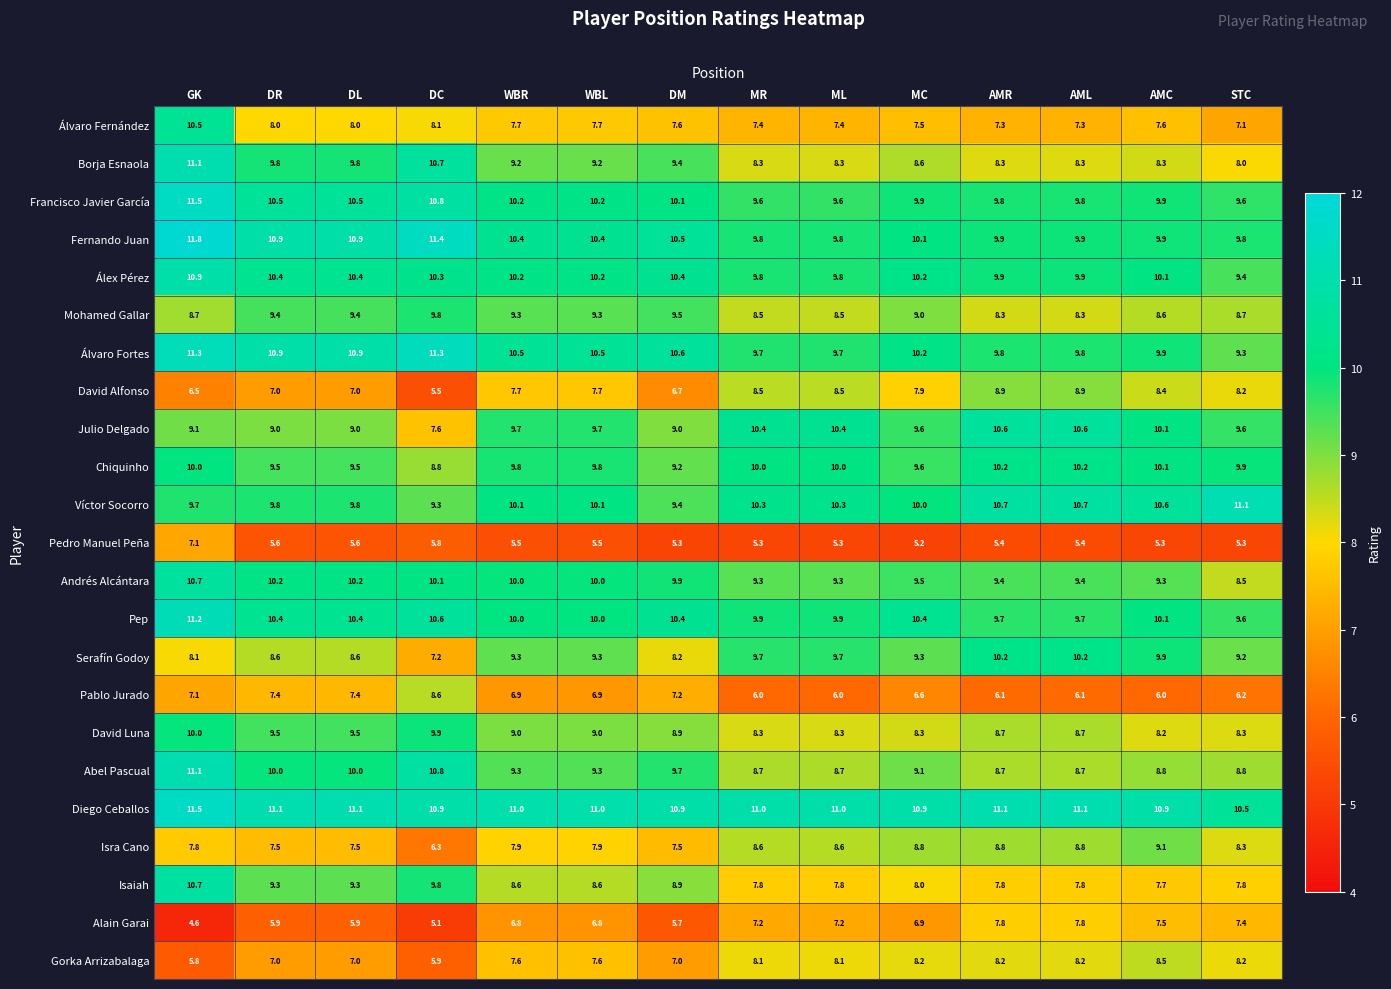

Which label corresponds to the largest value in the chart?

GK